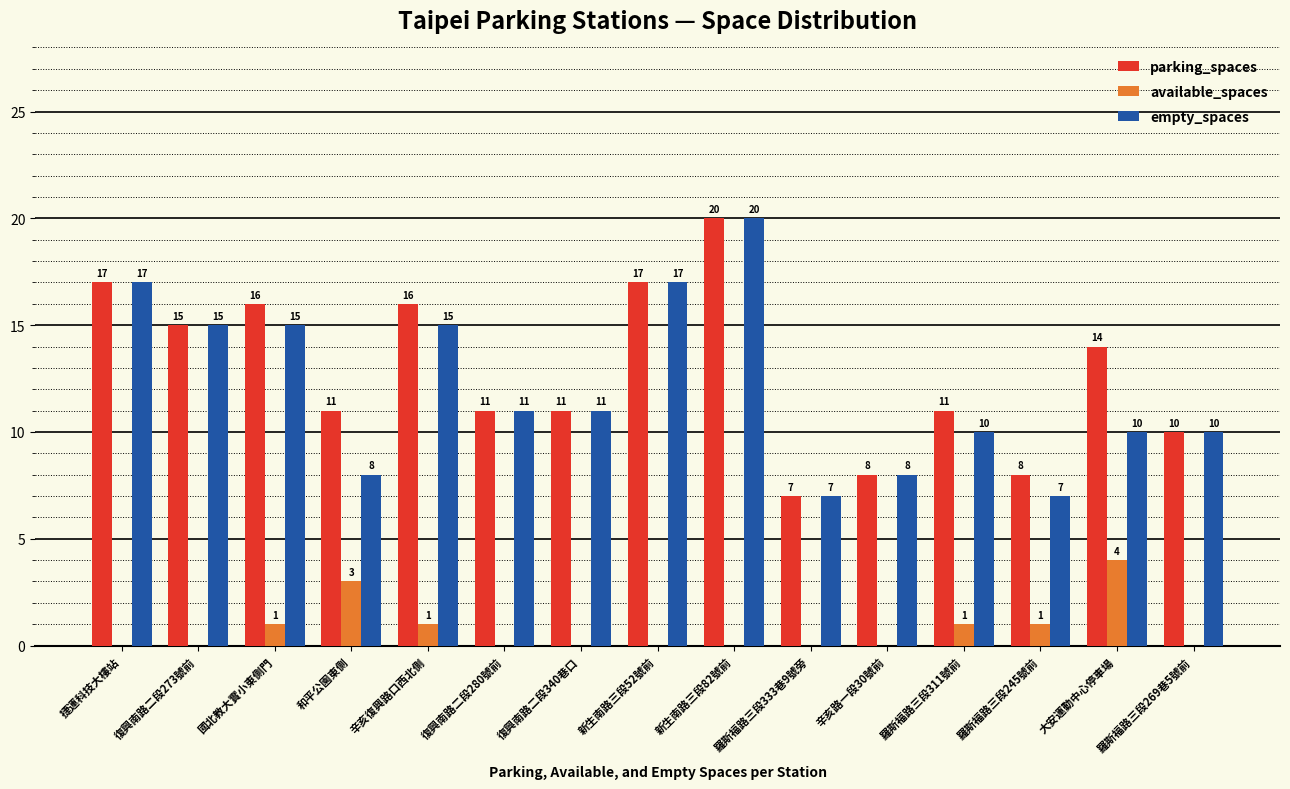

Is it true that empty_spaces equals 17 at 大安運動中心停車場?

False